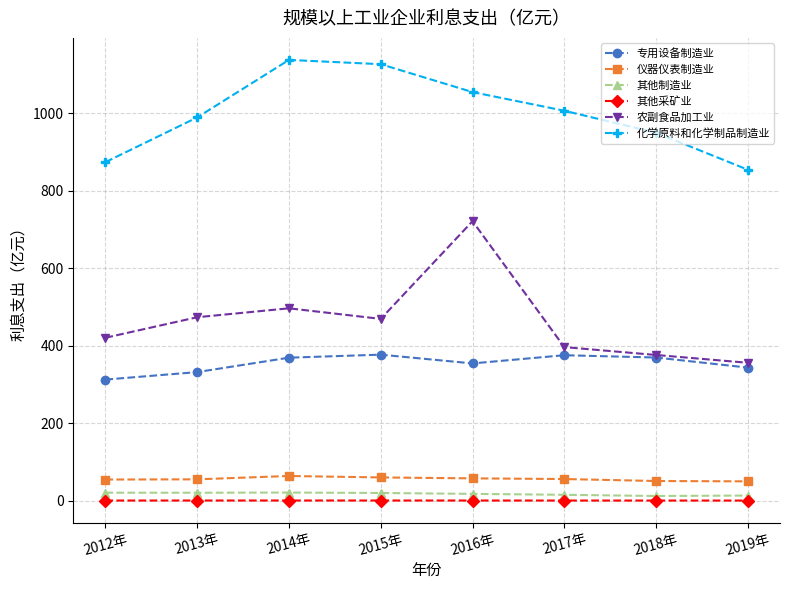

Count the number of data series in this chart.

6